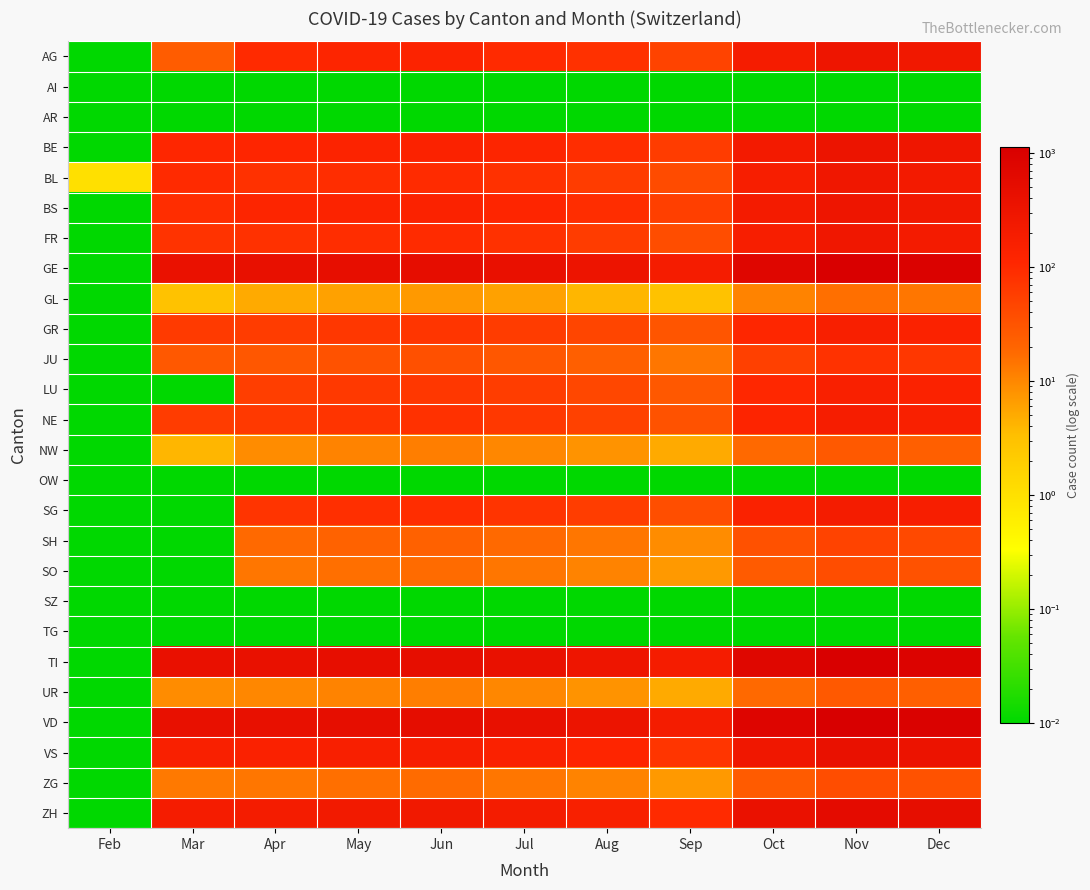

Which series changed the most between Feb and Jun?

VD